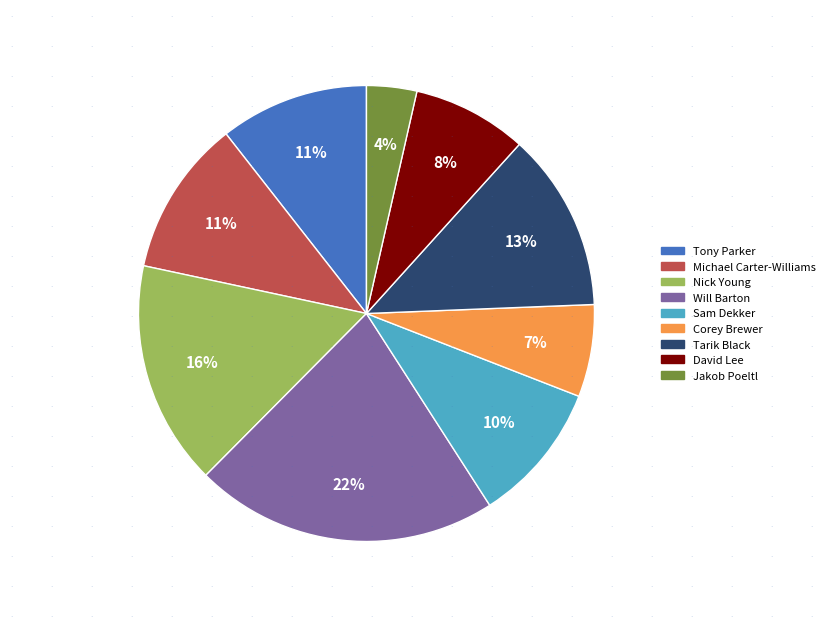

Count the number of slices in the pie.

9